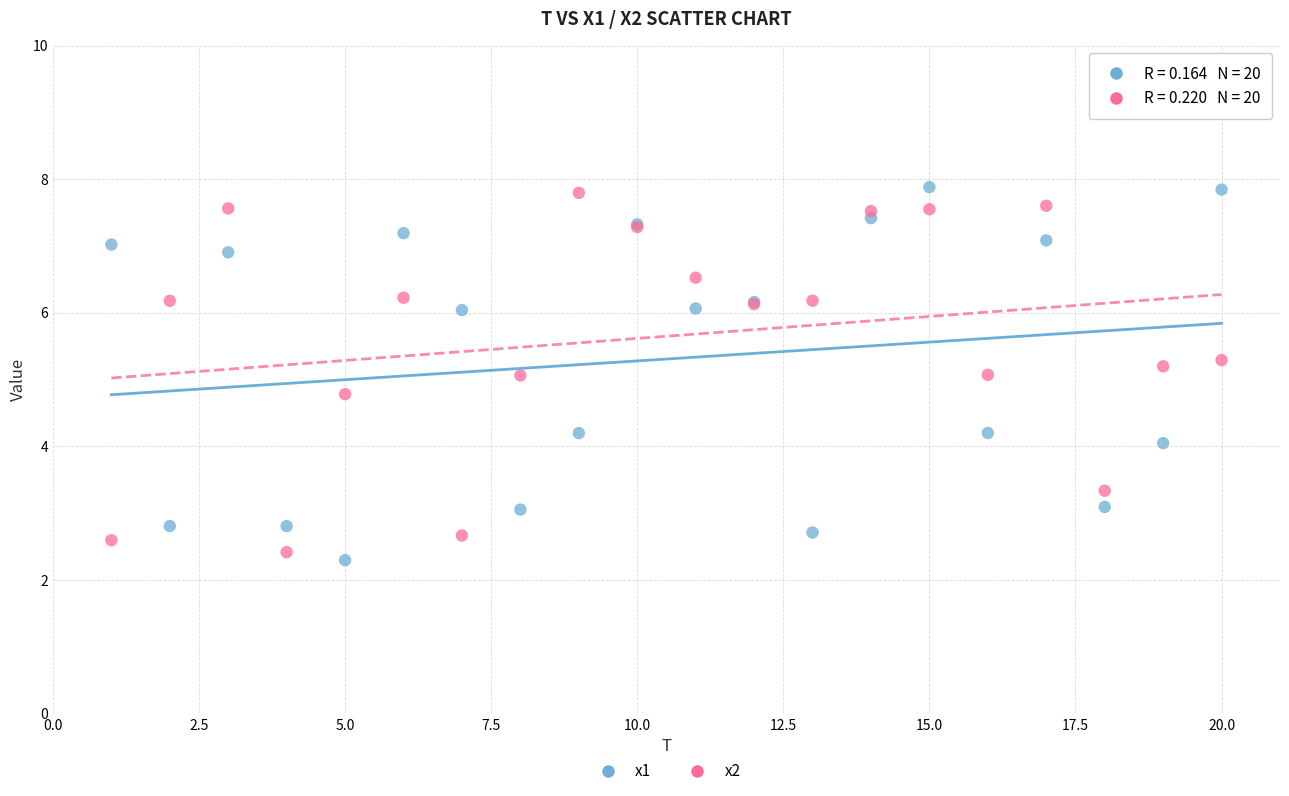

What is the X range (max minus min) for the scatter plot?

19.0